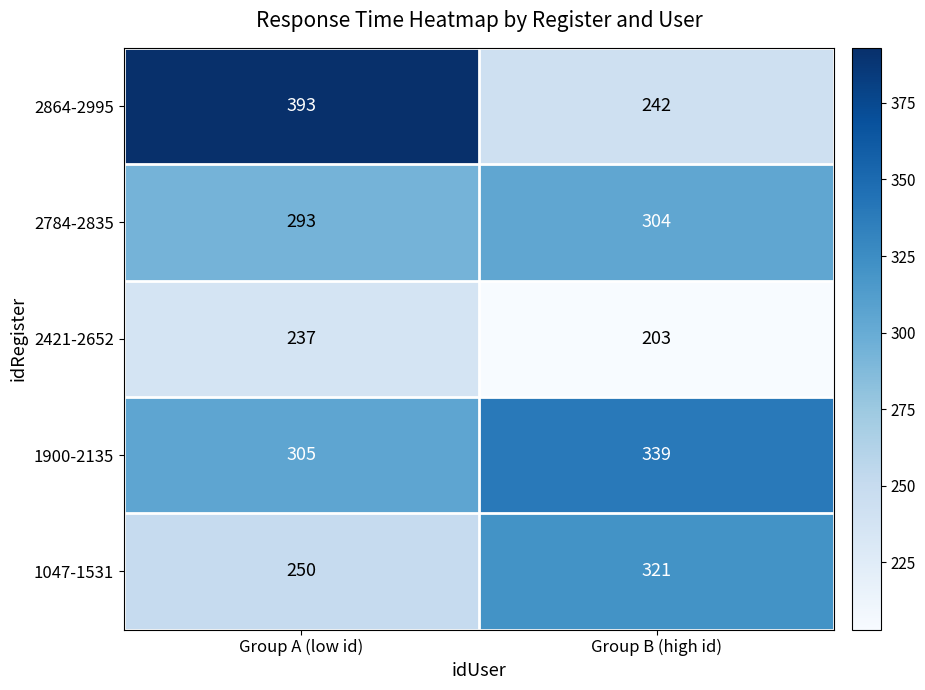

The 1900-2135 series shows 305 at Group A (low id). True or false?

True